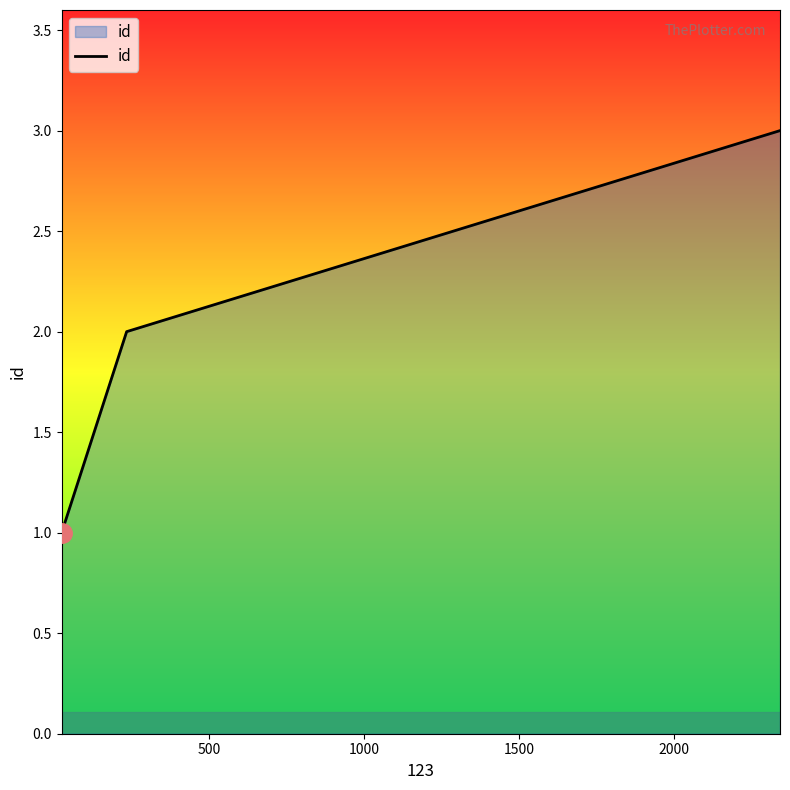

What is the maximum value shown in the chart?

3